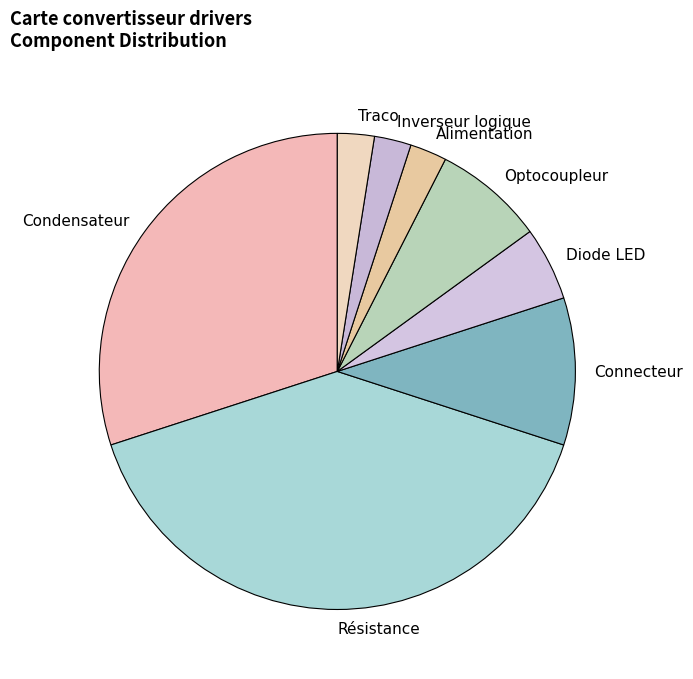

How many slices are in this pie chart?

8